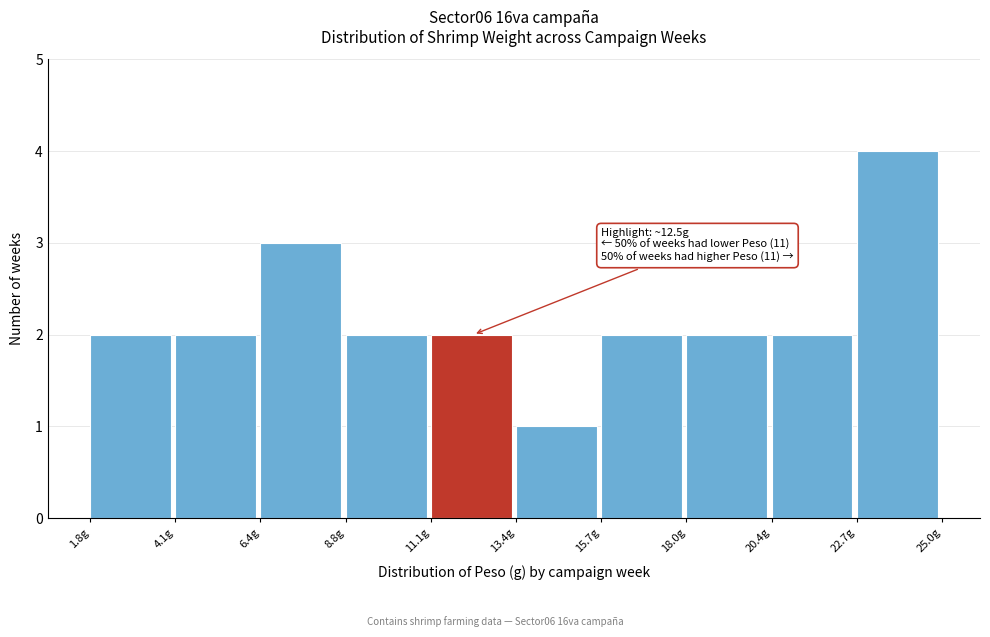

Which range on the x-axis has the tallest bar?

22.5 to 25.0